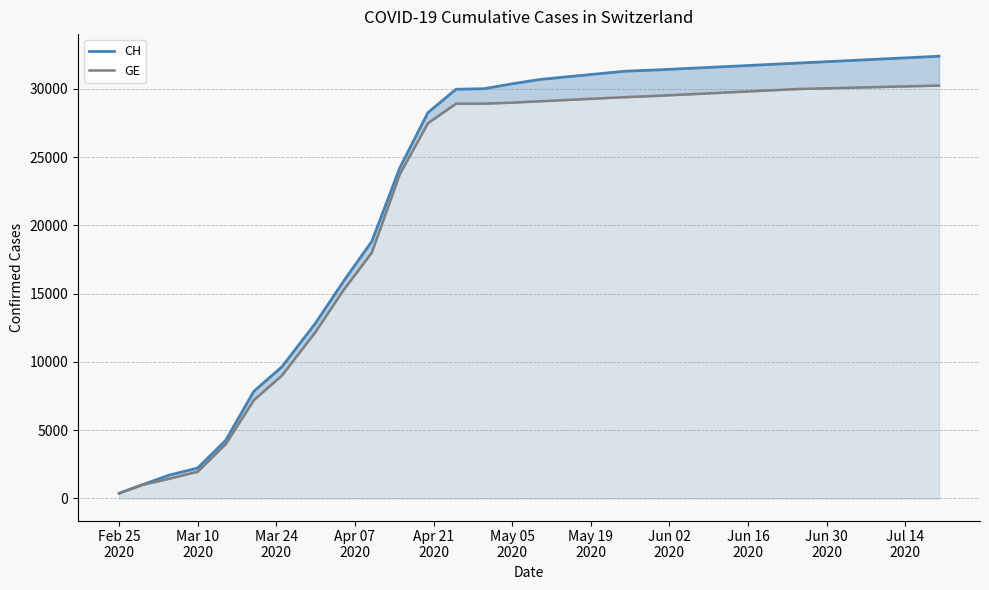

At how many categories does at least one series exceed 6534?

25